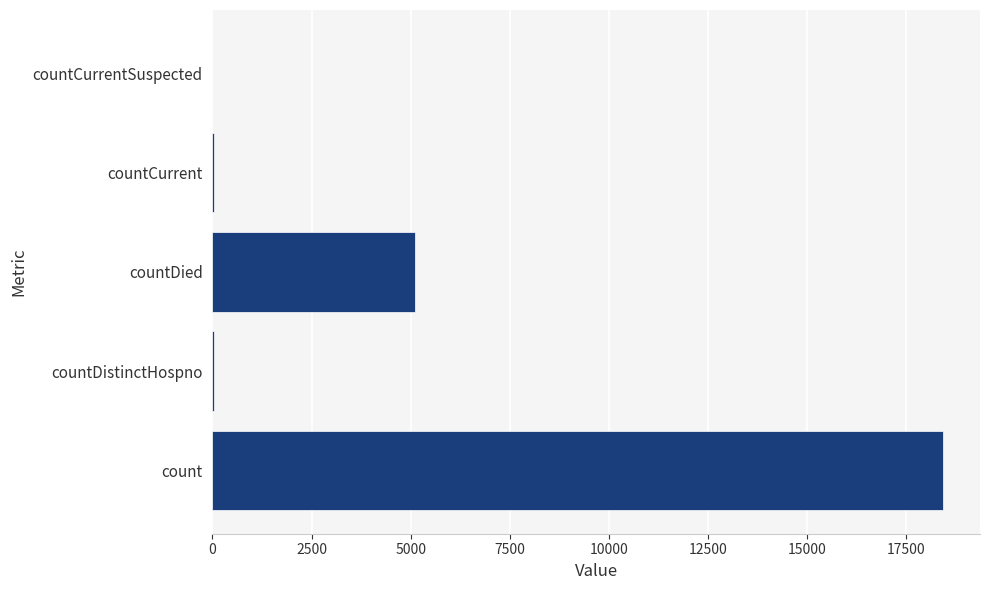

What is the greatest value displayed?

18434